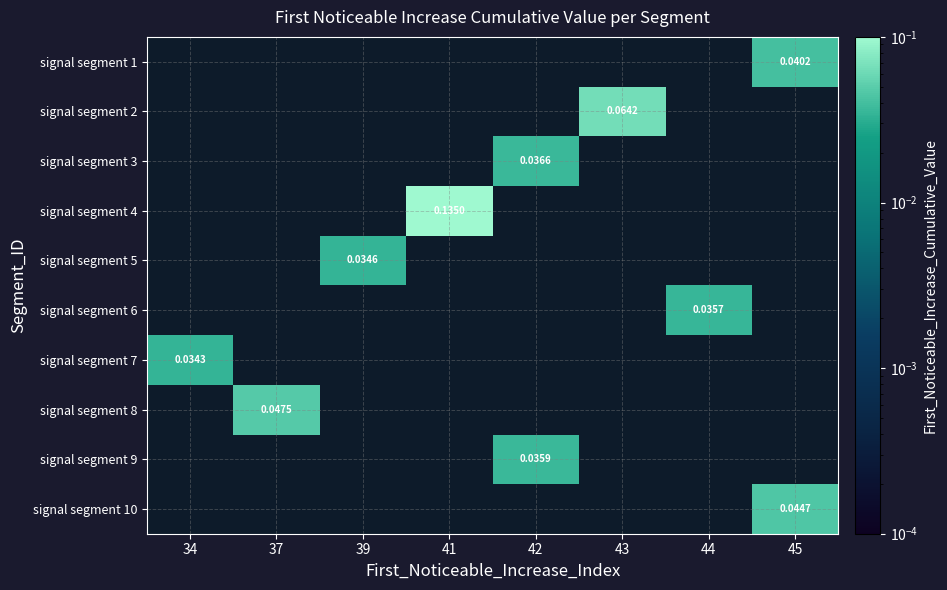

What is the maximum value shown in the chart?

0.1